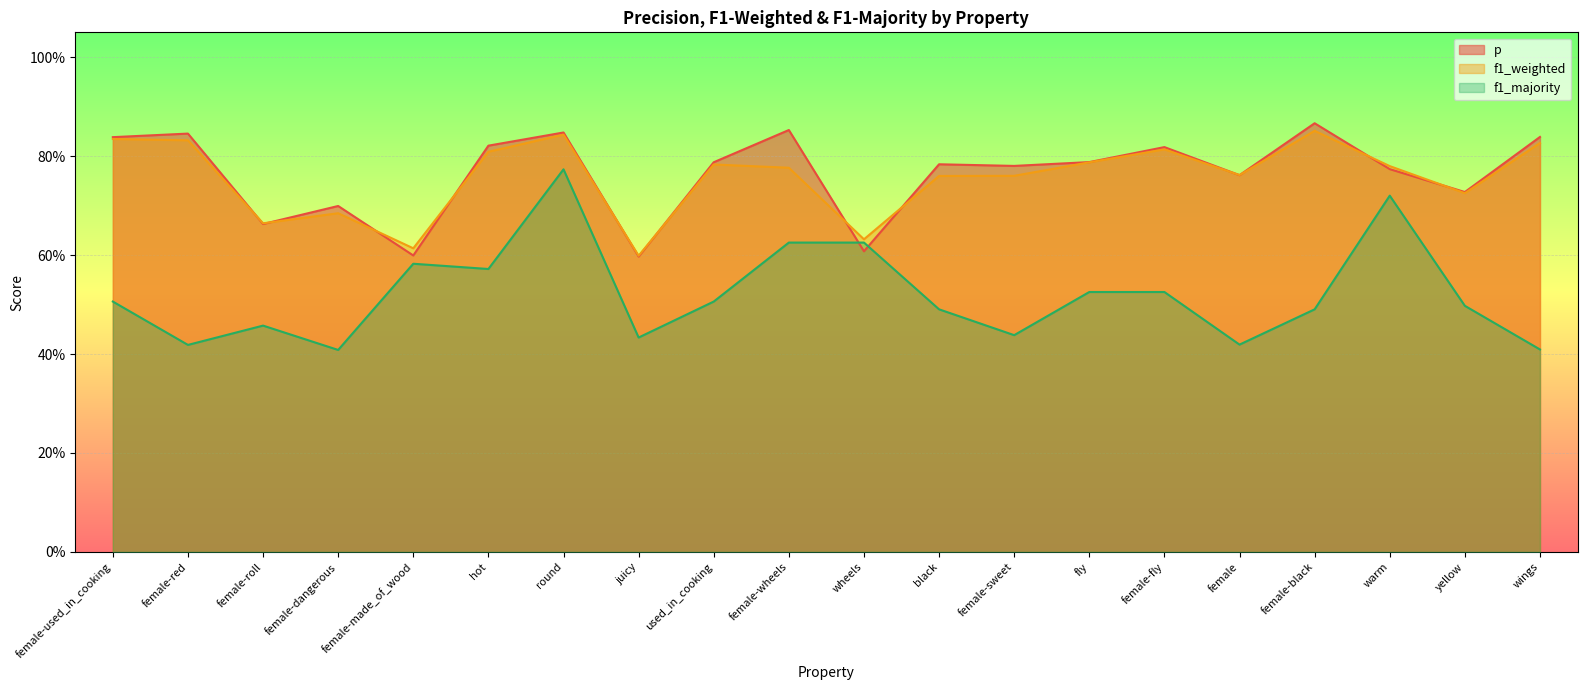

At which category does the chart reach its peak across all series?

female-black